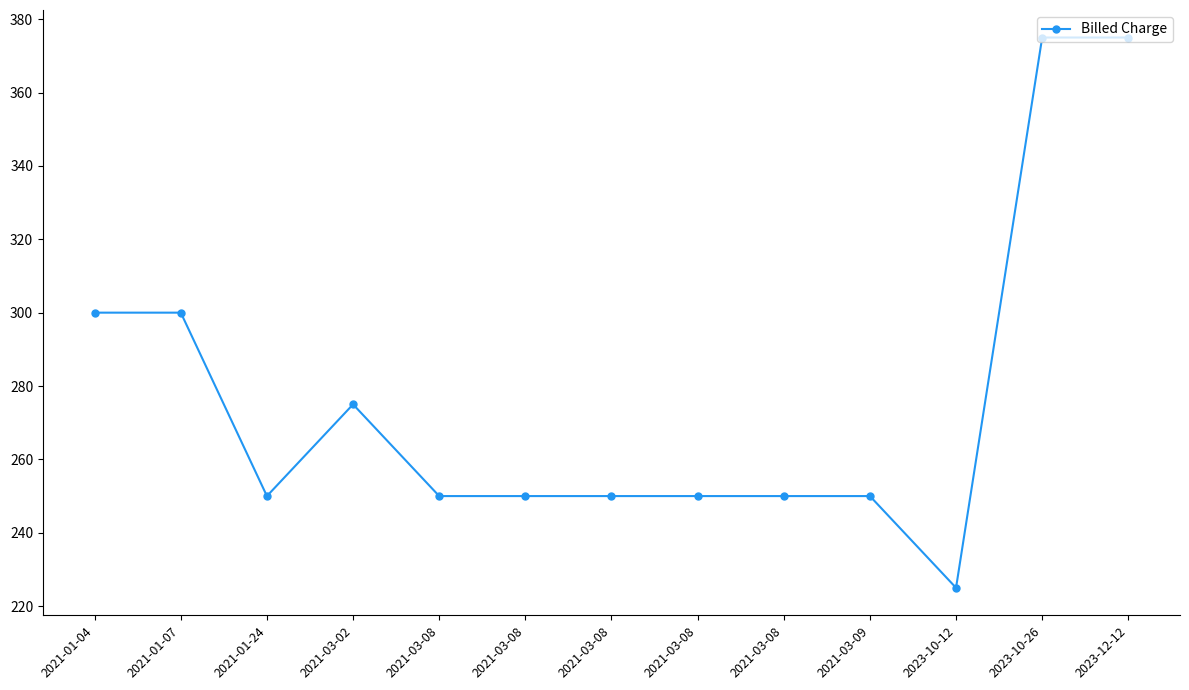

How many lines are shown in the chart?

1